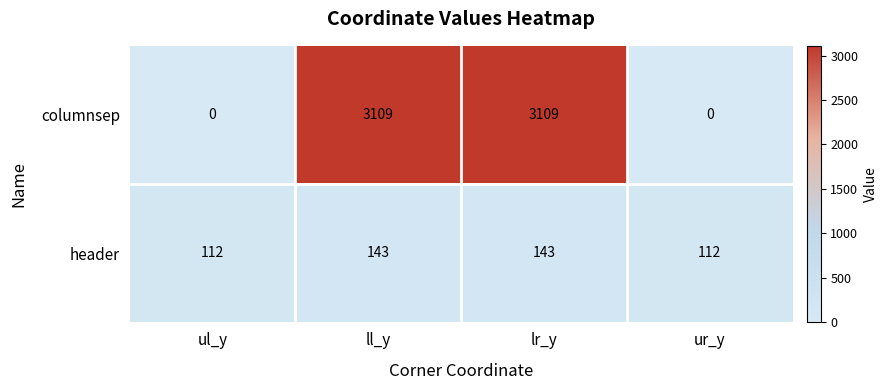

What is the difference between the second highest and second lowest values in the columnsep series?

3109